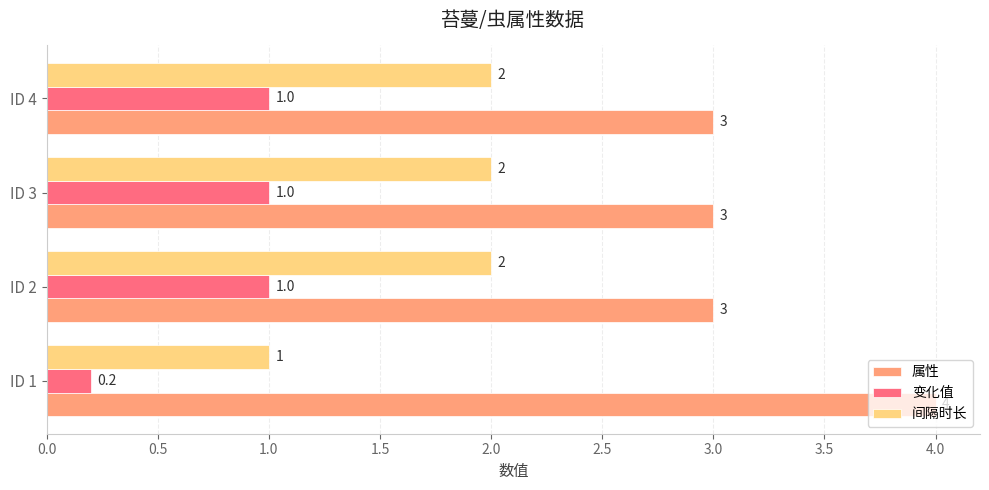

At ID 2, list the series in order from largest to smallest.

属性, 间隔时长, 变化值